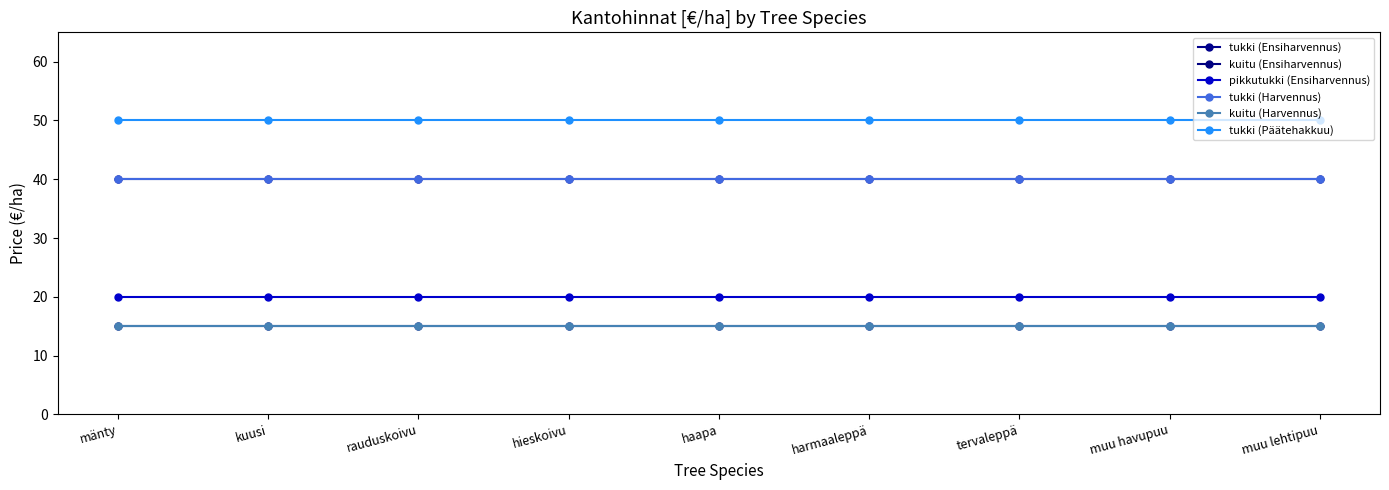

Is this an area chart (filled region under the line)?

No